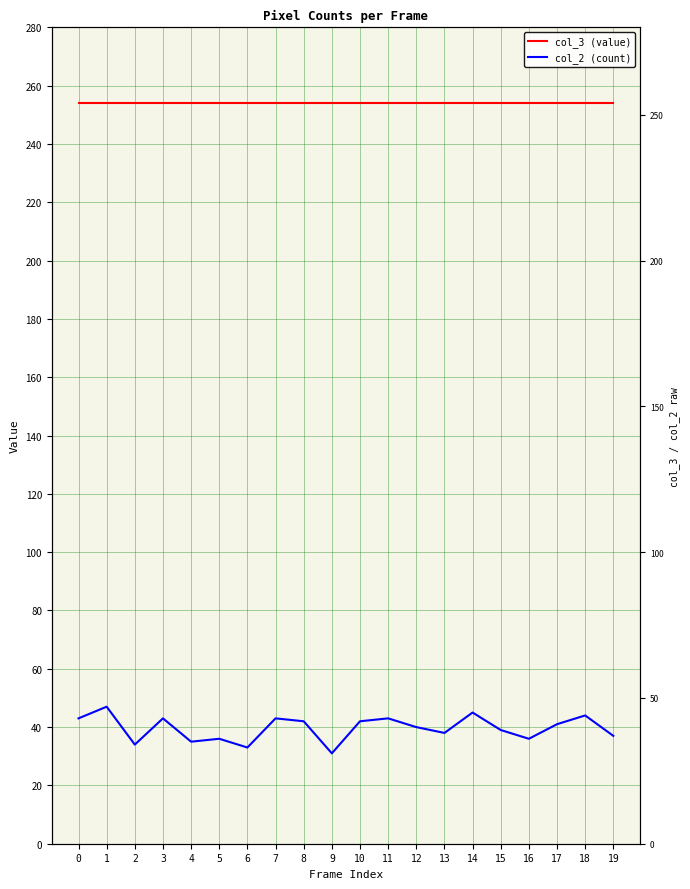

Is it true that col_3 (value) equals 254 at 1?

True